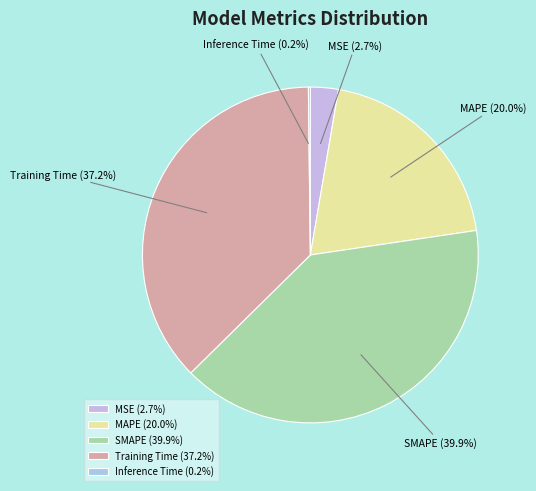

Is there any slice that represents more than half of the pie?

No